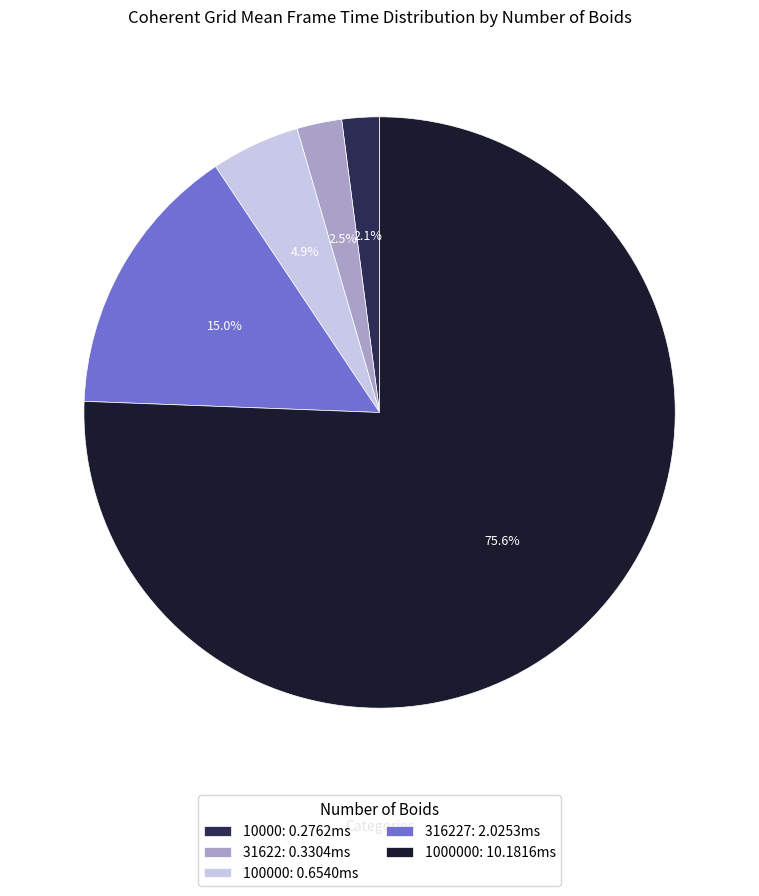

Which has a higher value, 31622: 0.3304ms or 316227: 2.0253ms?

316227: 2.0253ms